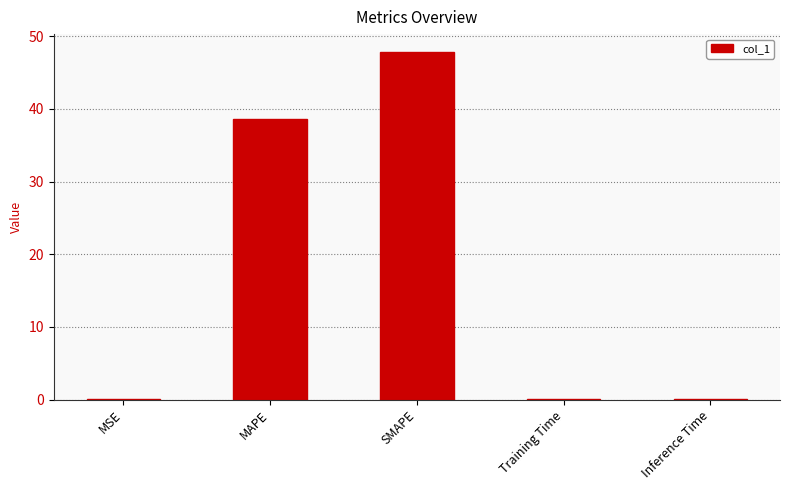

What is the sum of all values?

86.7